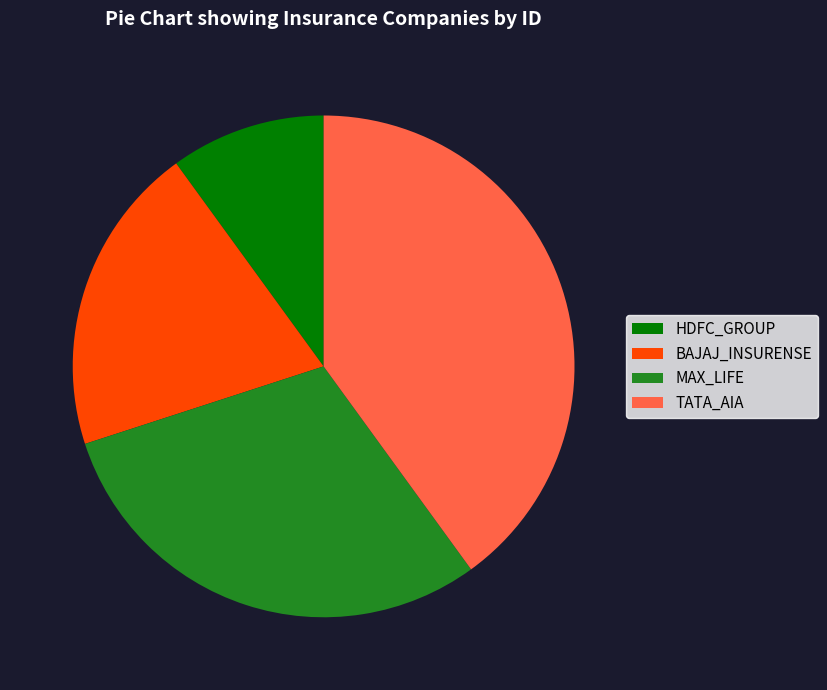

What is the ratio of the value at BAJAJ_INSURENSE to the value at TATA_AIA?

0.5